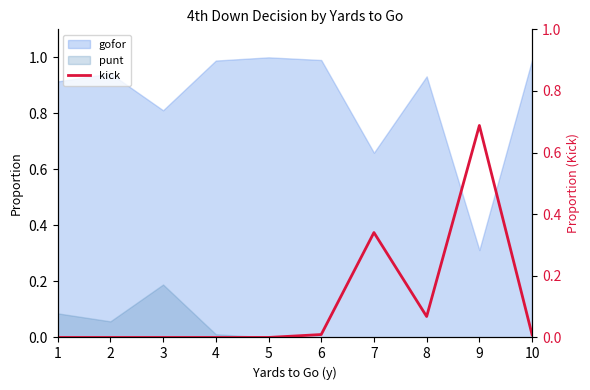

Does the chart display data point markers on the line(s)?

No